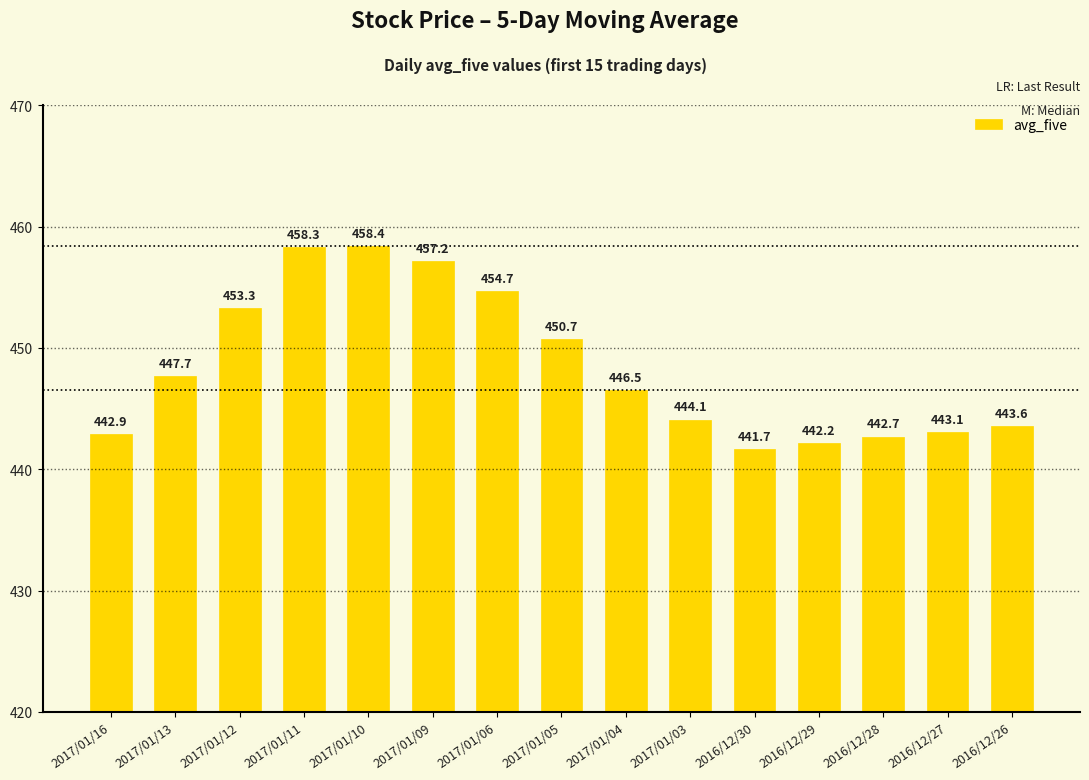

What is the difference between the maximum and minimum values?

16.7